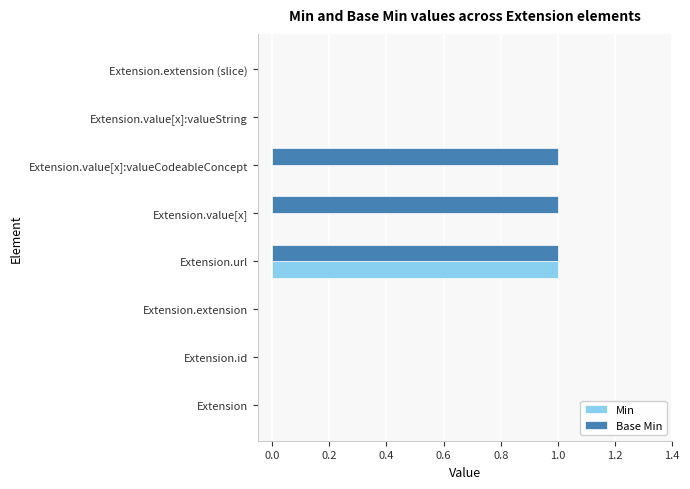

Is it true that Base Min equals 1 at Extension.url?

True